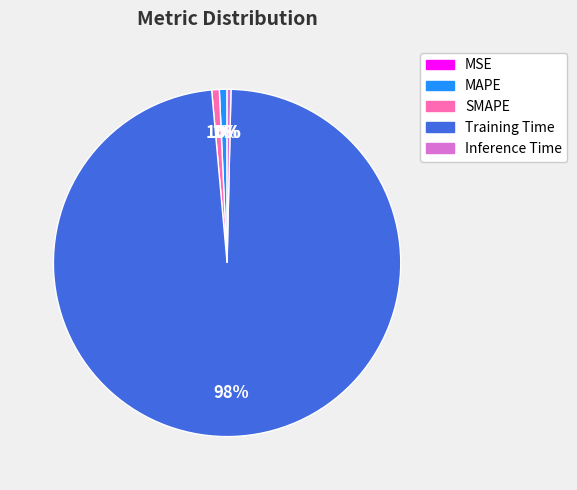

Which slice is the largest?

Training Time